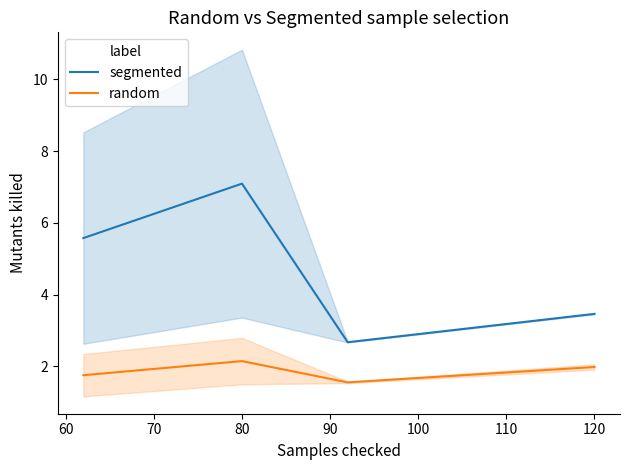

Reading right to left, what are all the values shown in this chart?

segmented: 3.5	2.7	7.1	5.6
random: 2.0	1.5	2.1	1.7